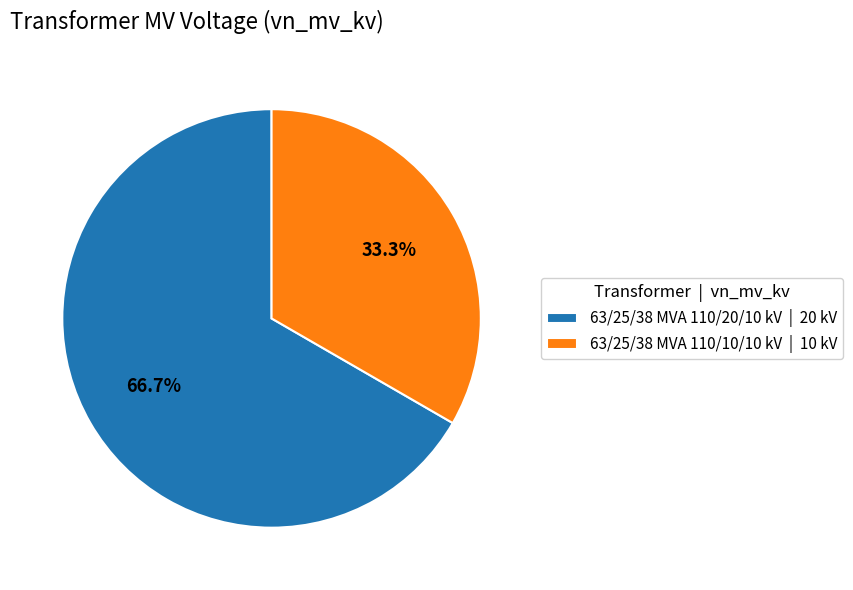

To the nearest percent, what portion does 63/25/38 MVA 110/20/10 kV represent?

67%